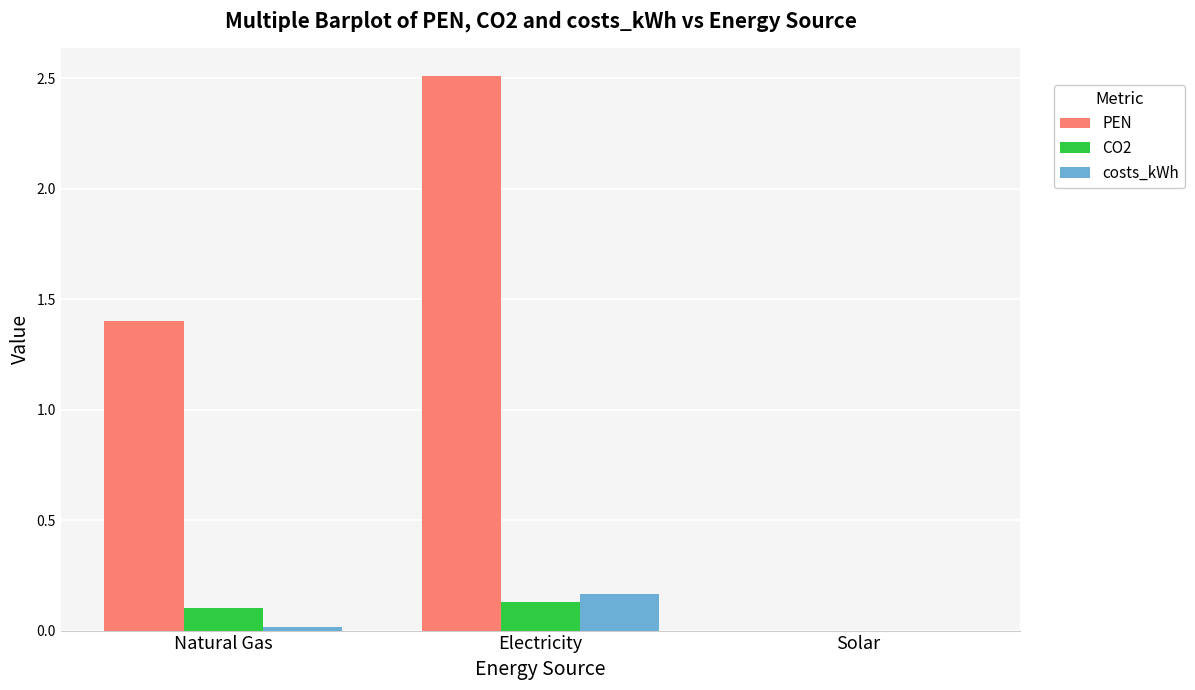

What is the average value of the PEN series?

1.3